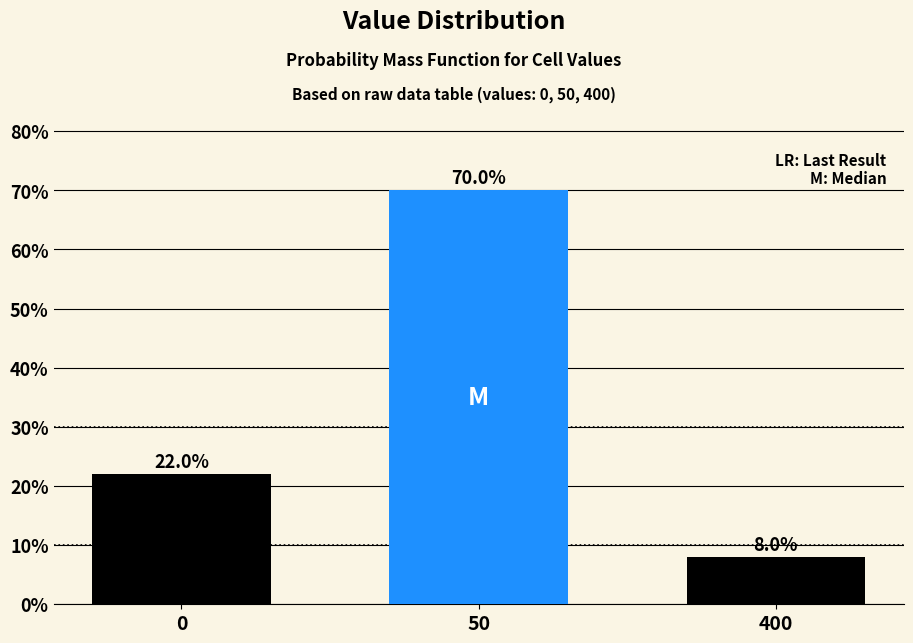

Reading left to right, transcribe all the data shown in this chart.

0=22	50=70	400=8